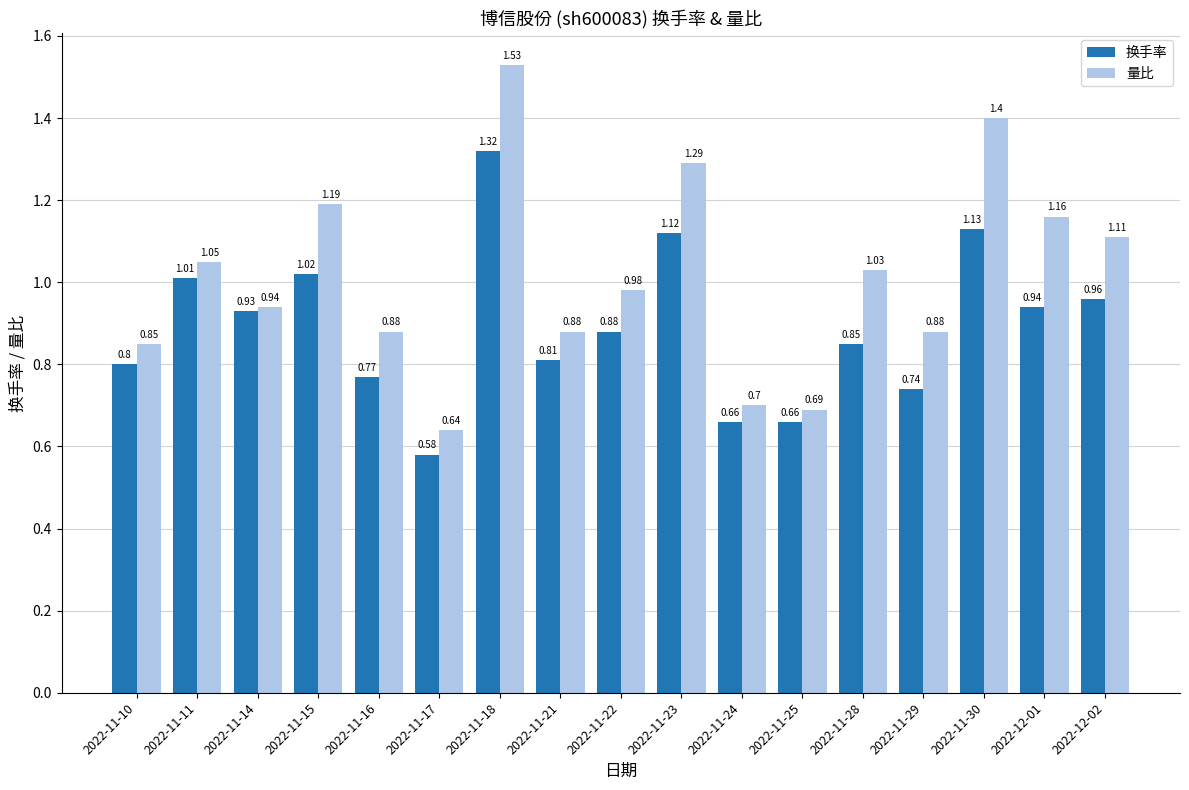

Is the value of 换手率 at 2022-11-11 greater than the value of 量比 at 2022-11-10?

Yes